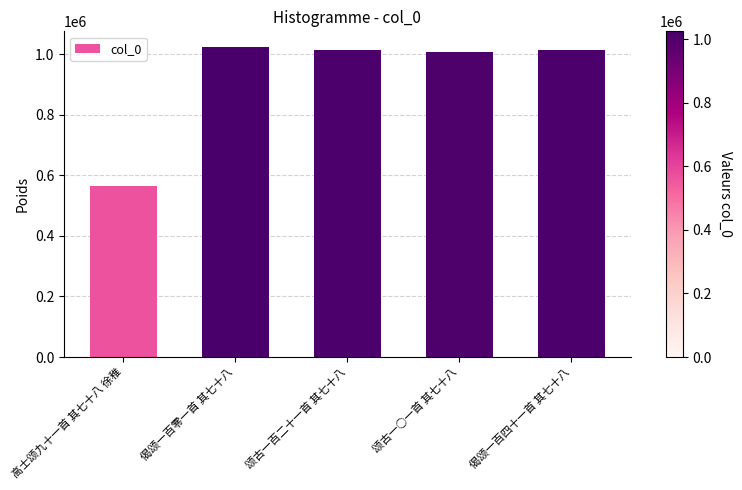

What is the value of the 2nd bar from the left?

1024565